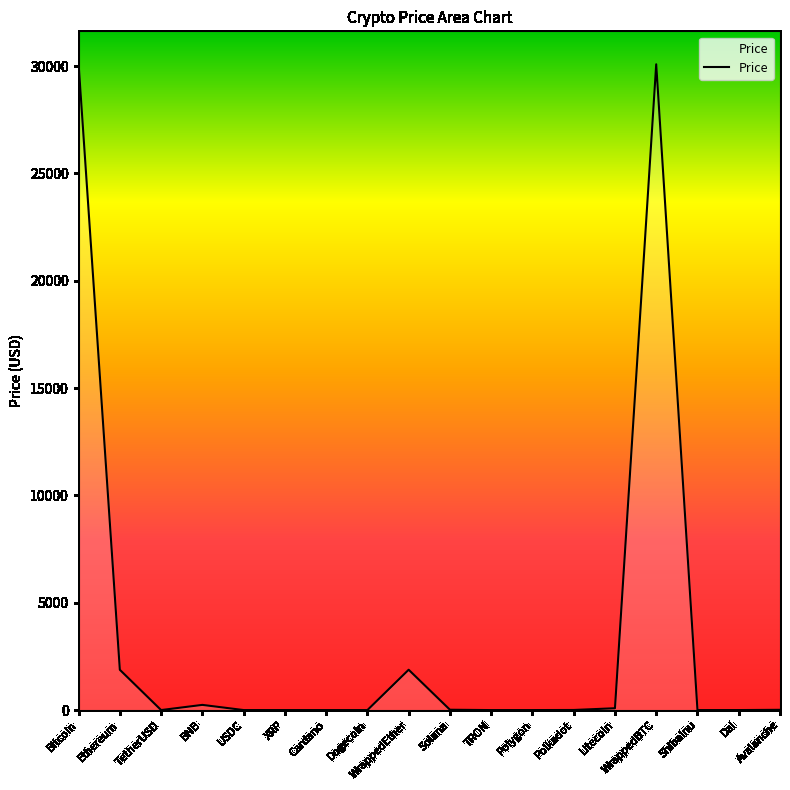

Count the number of values greater than 4.

9